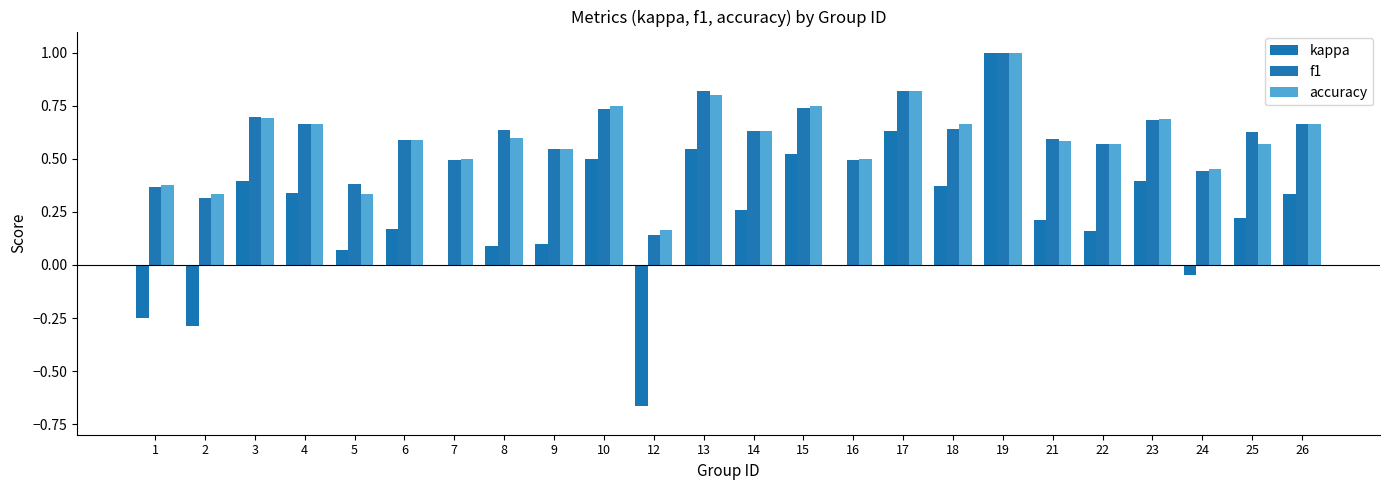

At which category does the chart reach its peak across all series?

19